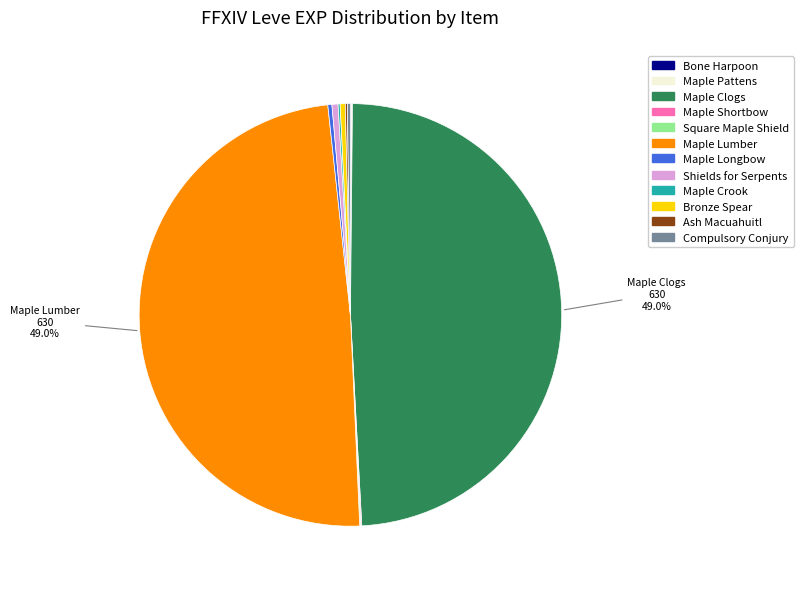

Is there a majority slice in this chart?

No